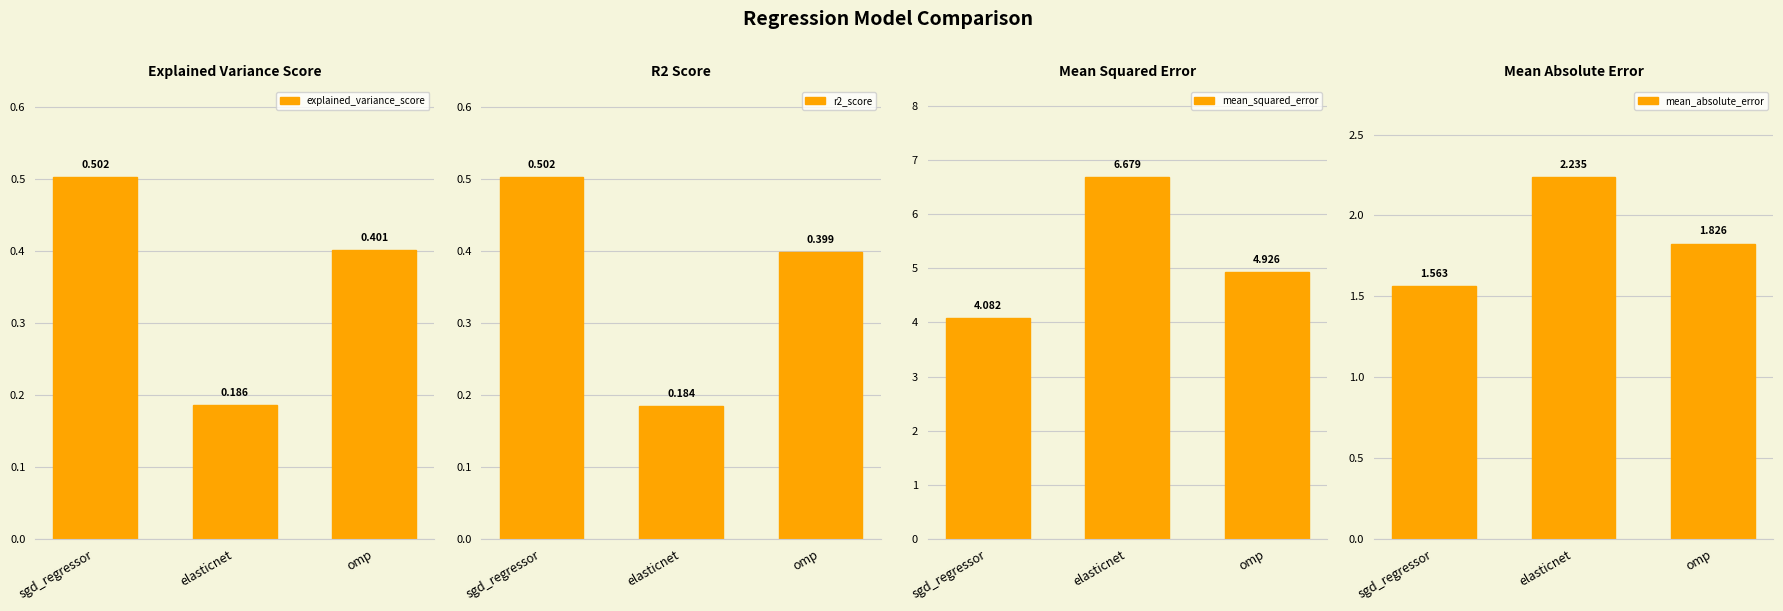

At which category does the chart reach its peak across all series?

elasticnet